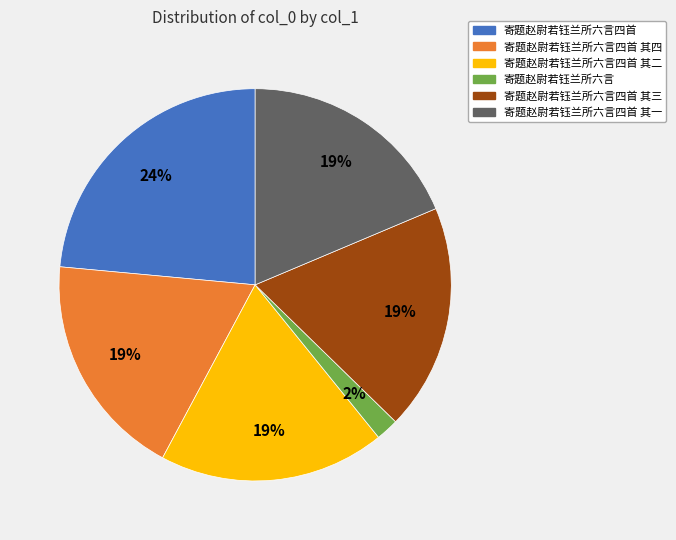

Between 寄题赵尉若钰兰所六言四首 and 寄题赵尉若钰兰所六言, which is larger?

寄题赵尉若钰兰所六言四首